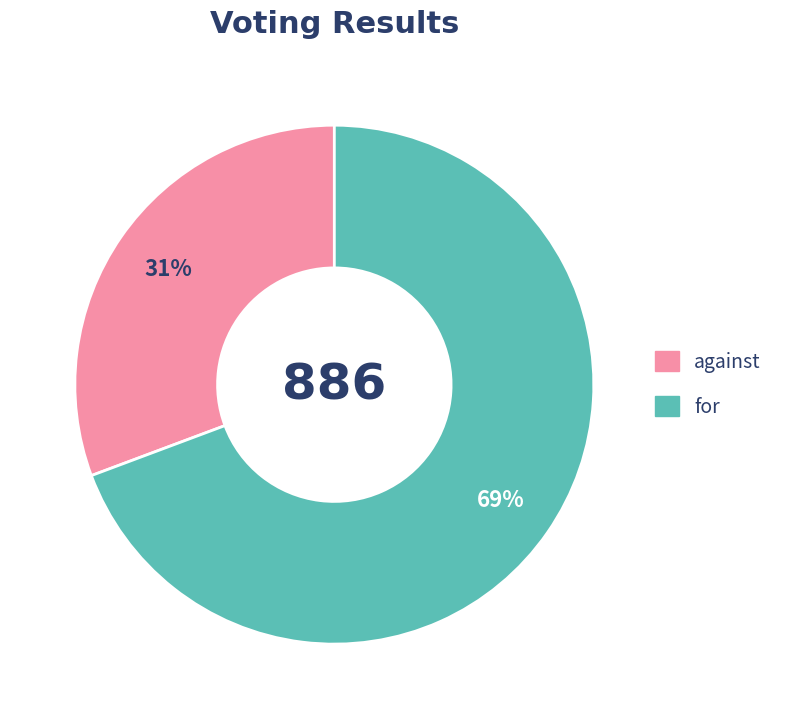

To the nearest percent, what is the combined percentage of against and for?

100%